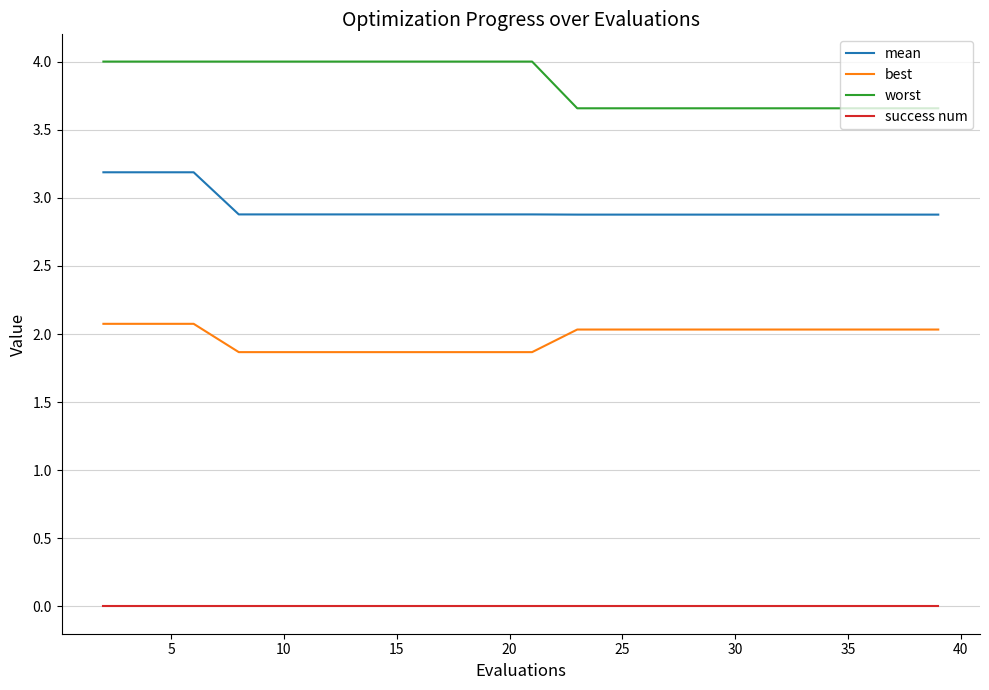

Does the chart display data point markers on the line(s)?

No